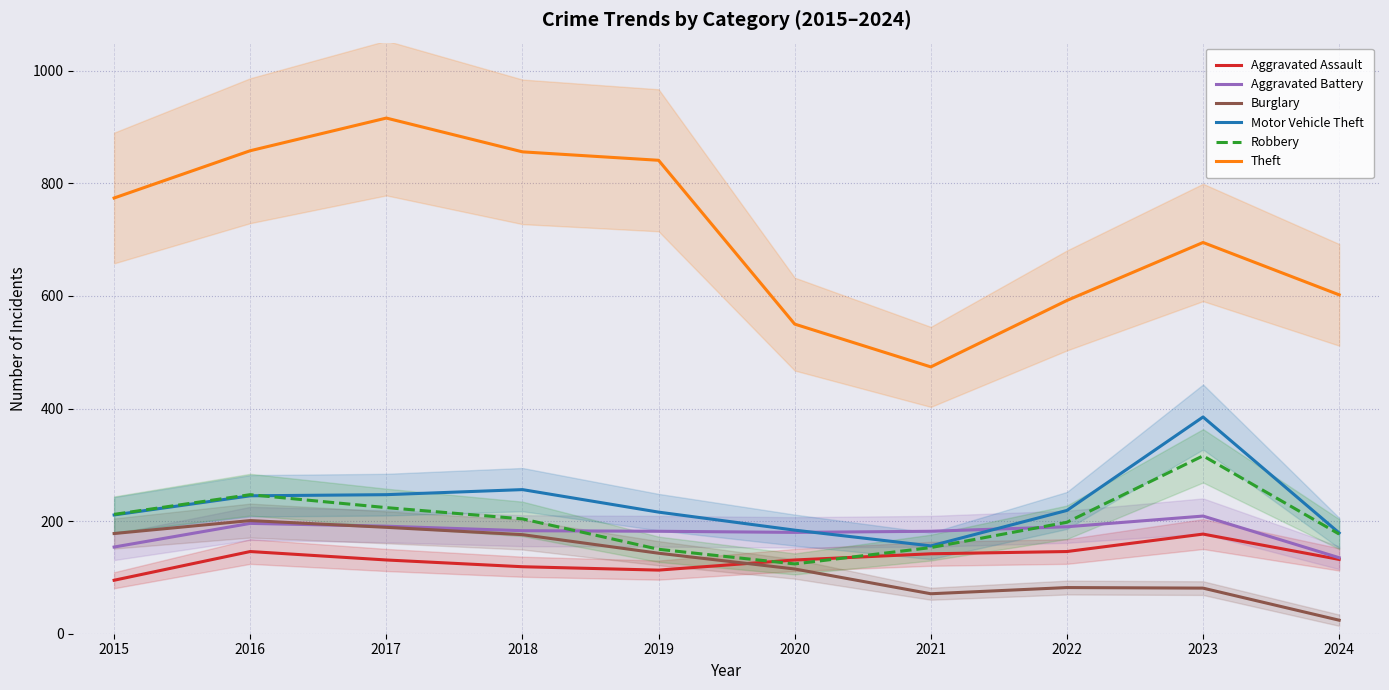

Which series has the largest total across all categories?

Theft